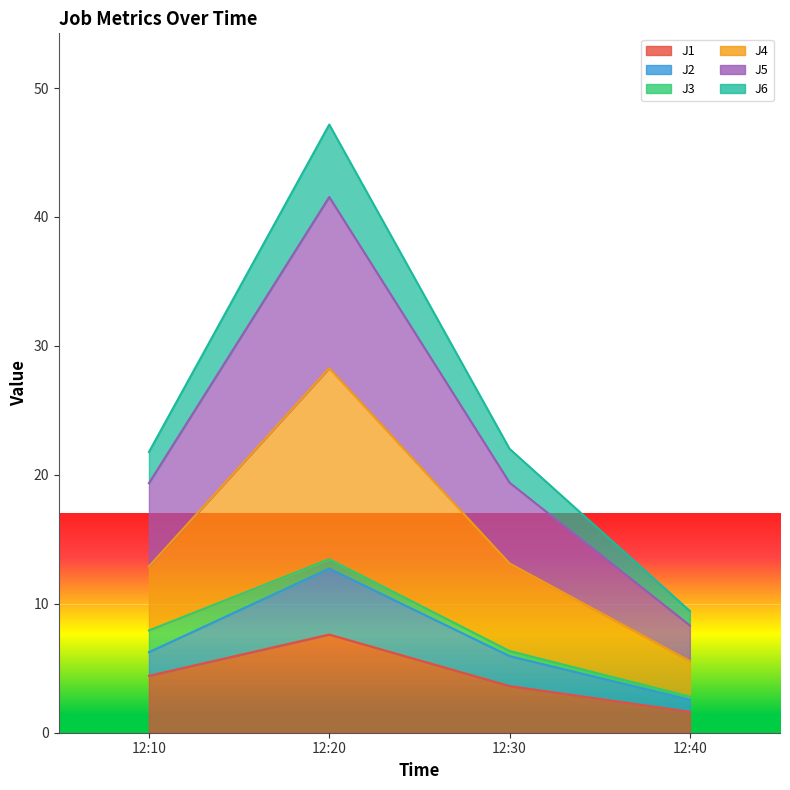

True or false: J1 and J5 cross at least once.

False